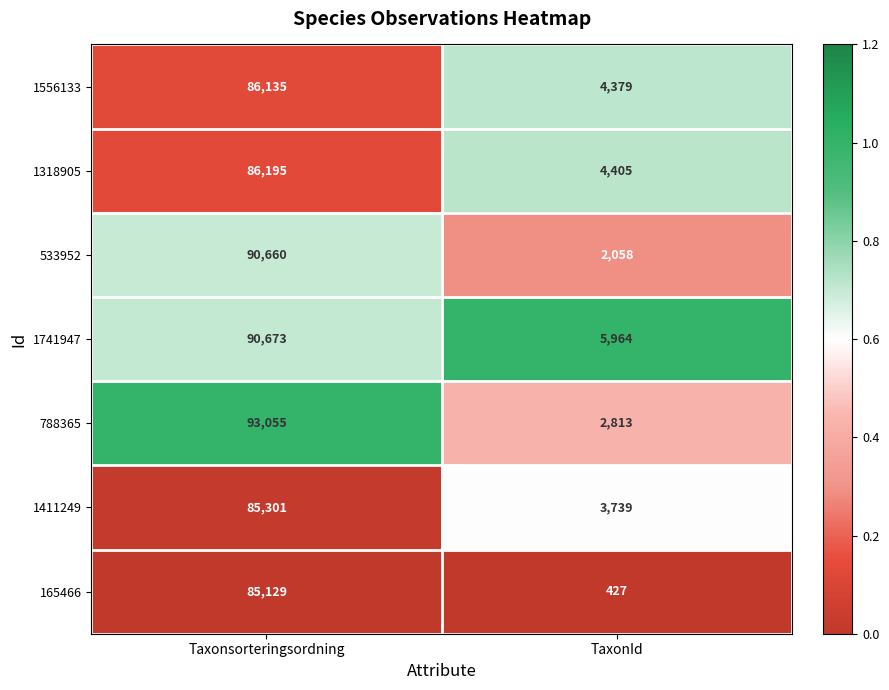

What is the difference between the highest and lowest values at TaxonId?

5537